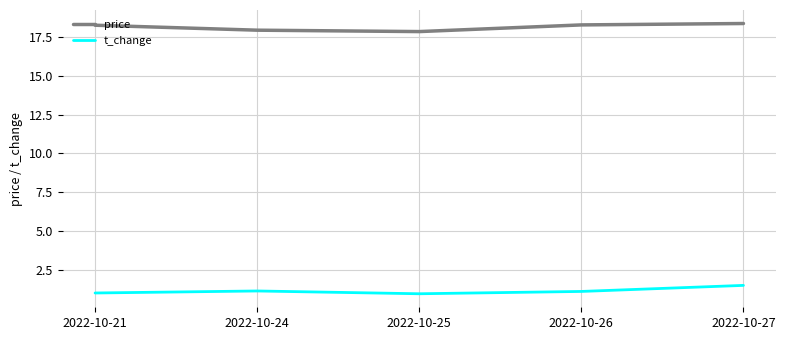

The t_change series shows 1.1 at 2022-10-24. True or false?

True